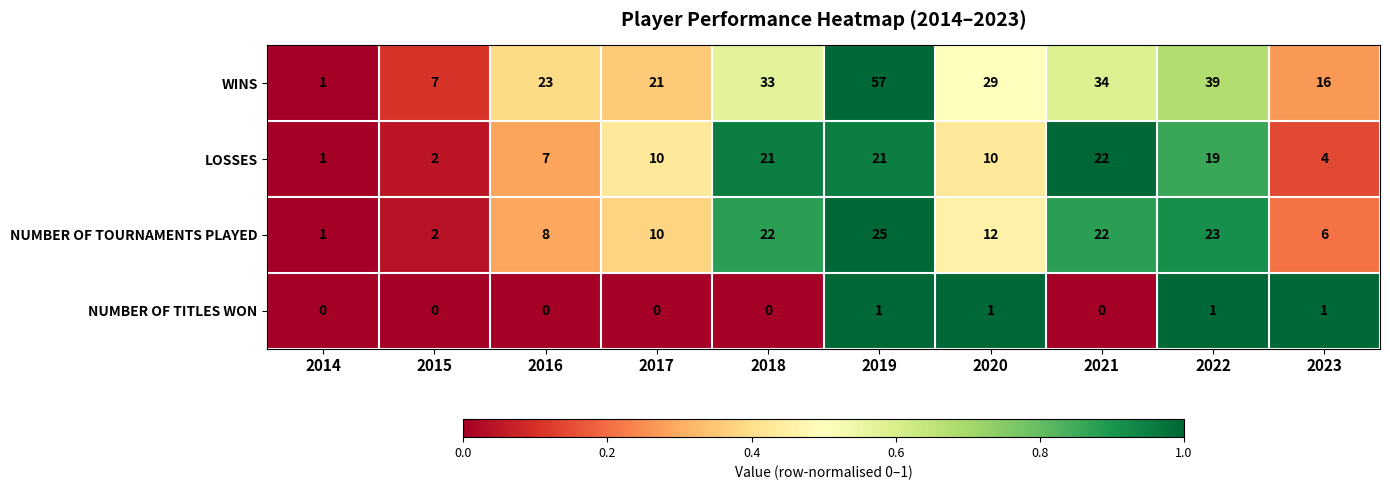

True or false: WINS has a value of 49 at 2020.

False